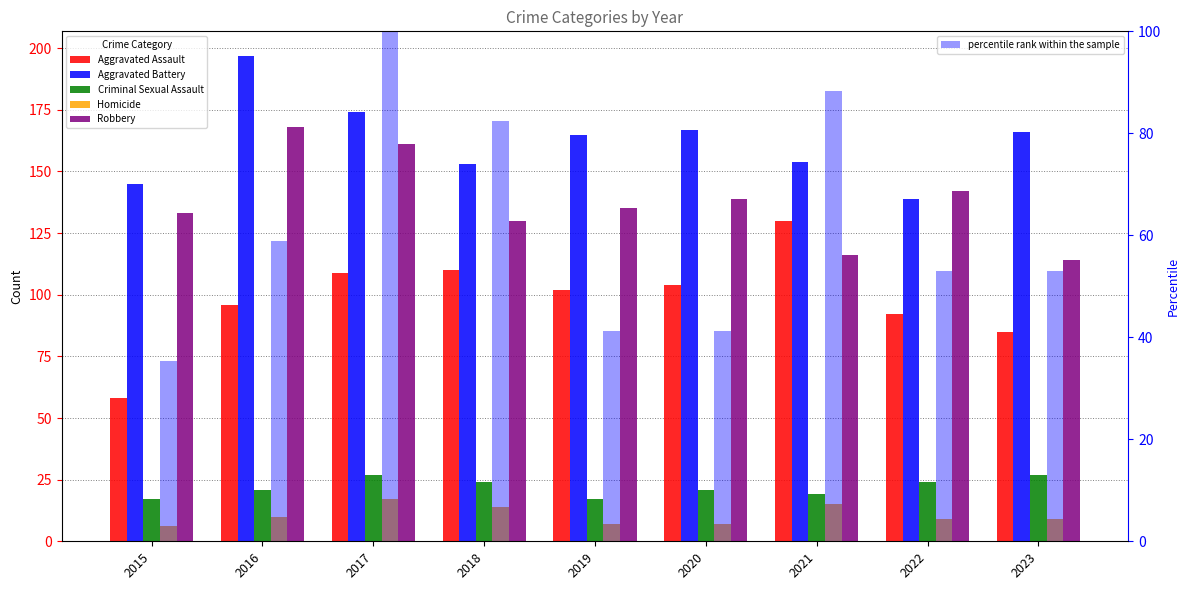

How many Criminal Sexual Assault values are between 19 and 24?

5